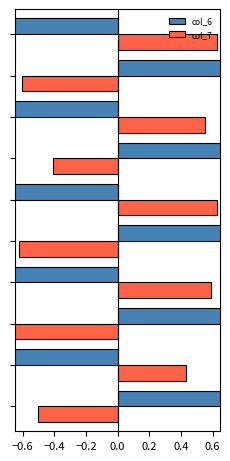

The col_7 series shows 1.0 at 9. True or false?

False